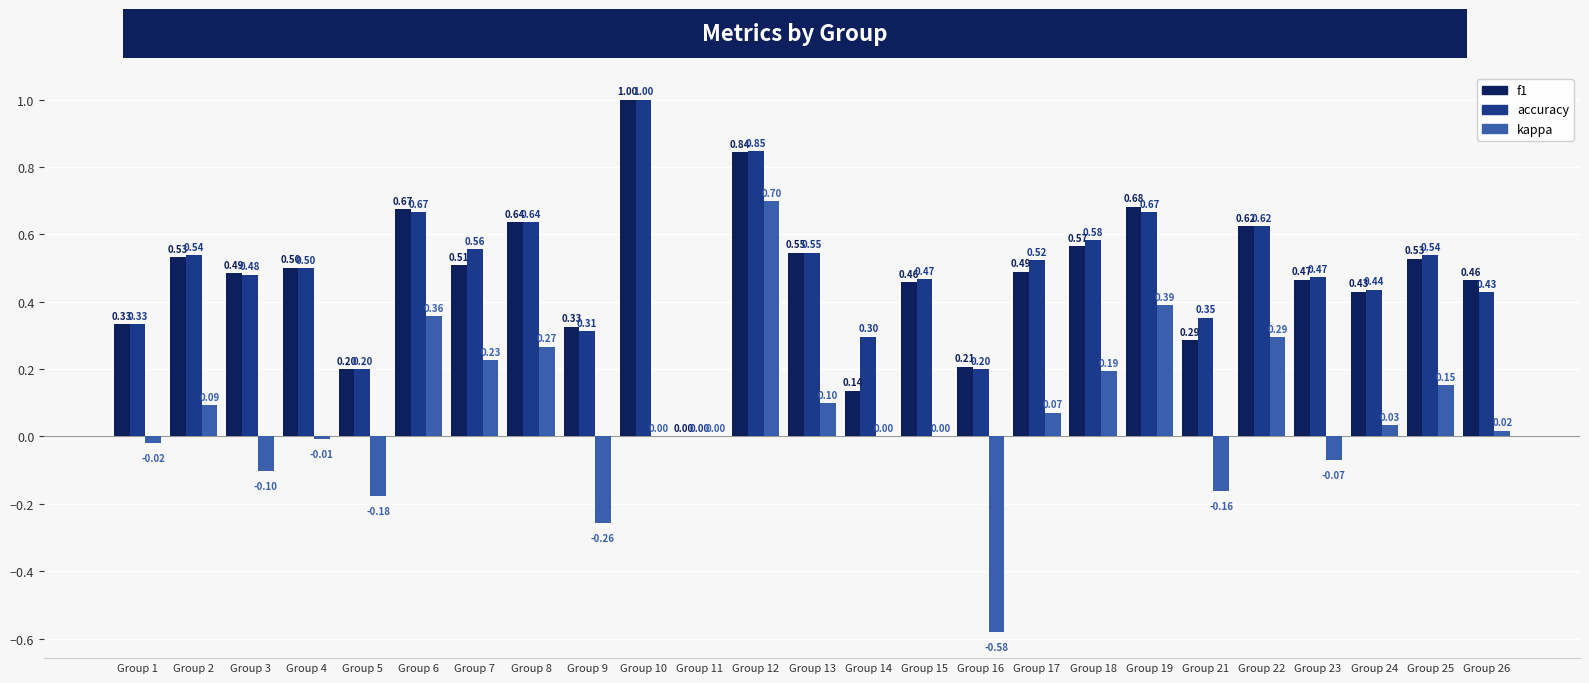

Is the value of kappa at Group 9 greater than the value of f1 at Group 4?

No